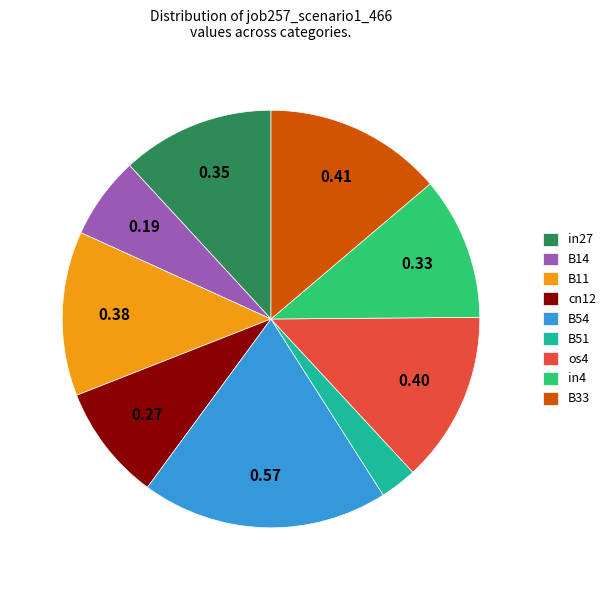

Does any single category account for the majority?

No